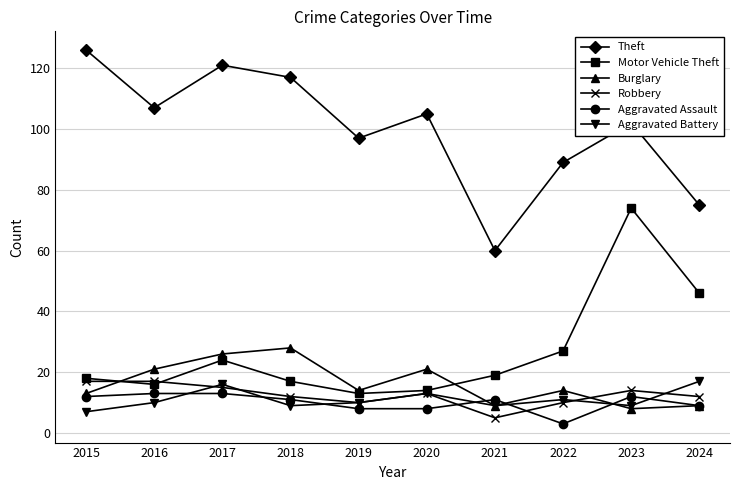

At how many categories does at least one series exceed 37?

10